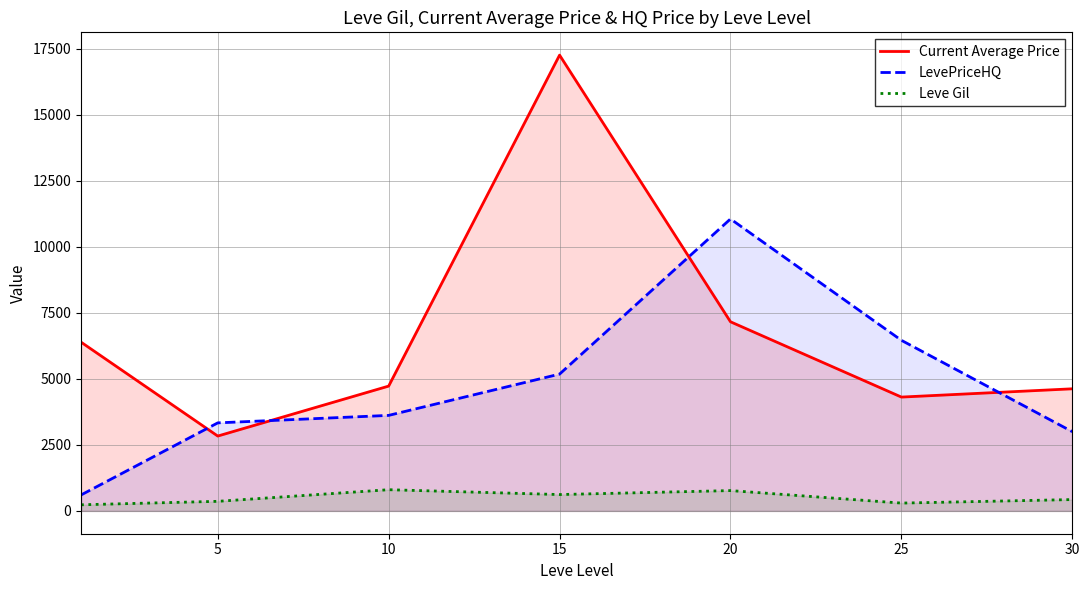

What are all the series names shown in the legend?

Current Average Price, LevePriceHQ, Leve Gil